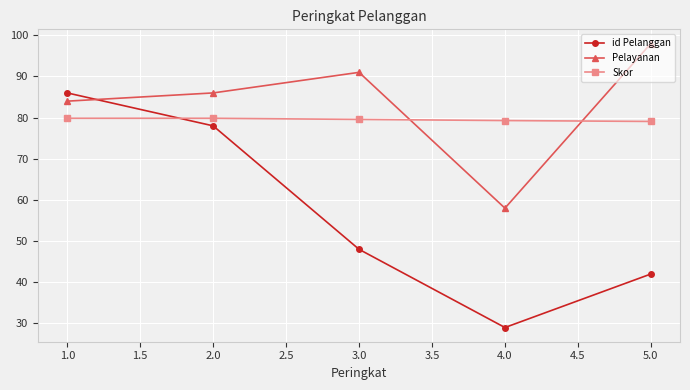

What is the label of the 5th point from the left?

5.0